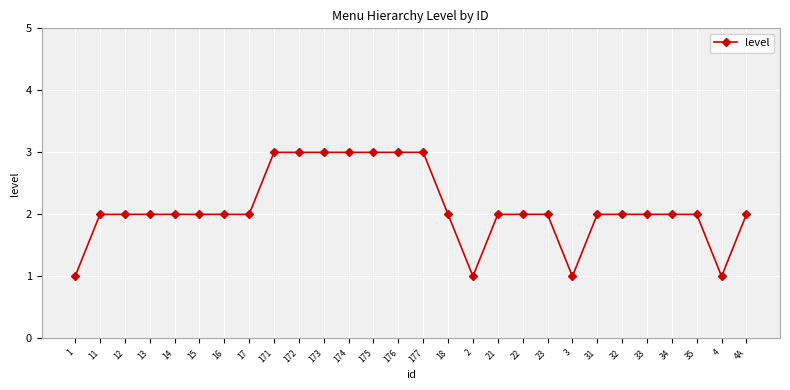

What is the change in value from 18 to 4?

-1